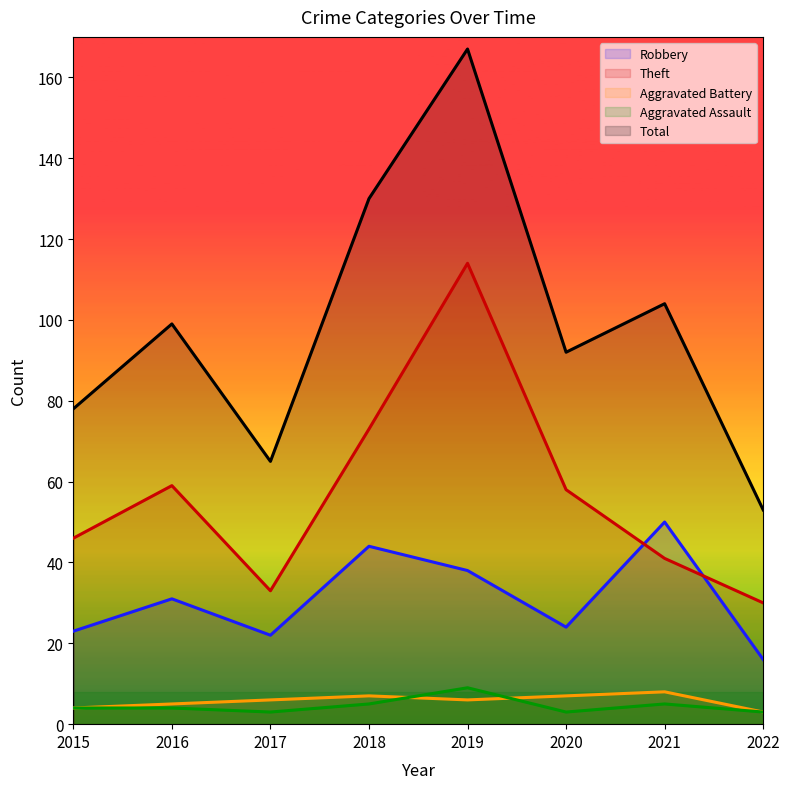

What are all the series names shown in the legend?

Robbery, Theft, Aggravated Battery, Aggravated Assault, Total